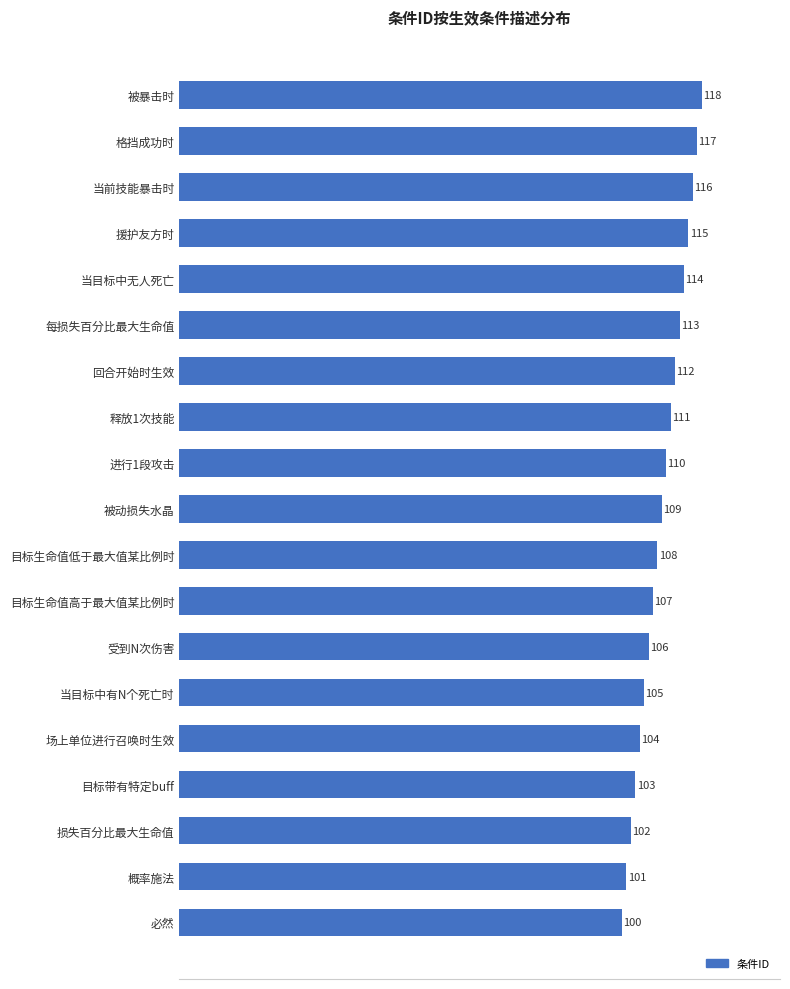

What is the label of the 15th bar from the top?

场上单位进行召唤时生效